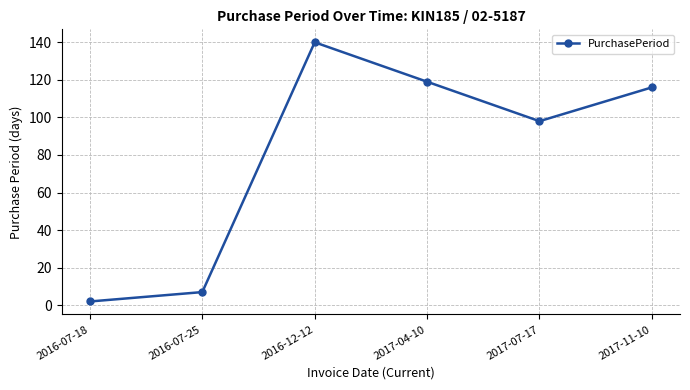

Reading left to right, what are all the values shown in this chart?

2016-07-18=2	2016-07-25=7	2016-12-12=140	2017-04-10=119	2017-07-17=98	2017-11-10=116